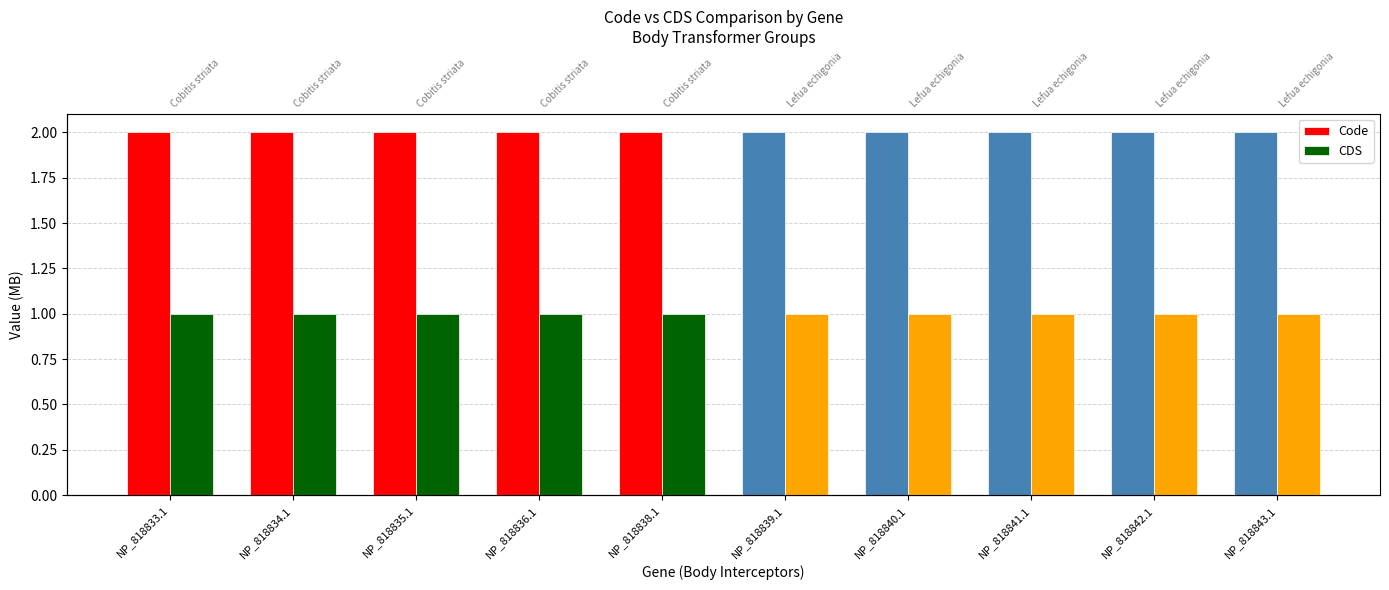

What is the minimum value for CDS?

1